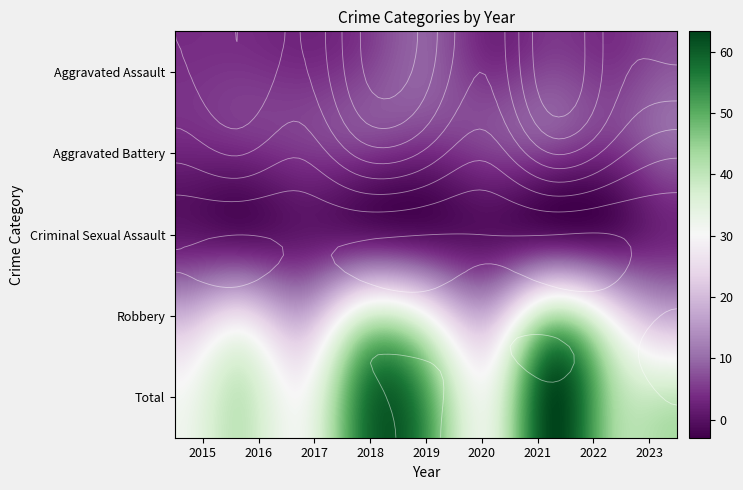

How many values in the Total series exceed 43?

4